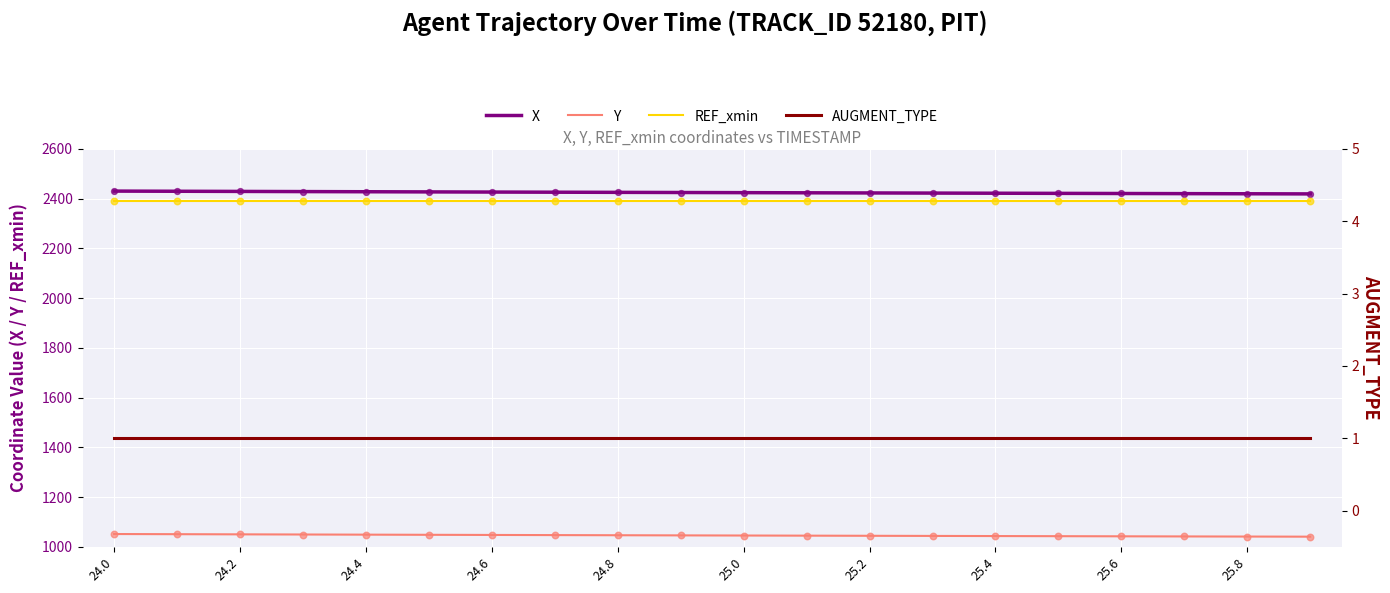

At which category is the sum across all series the highest?

24.0